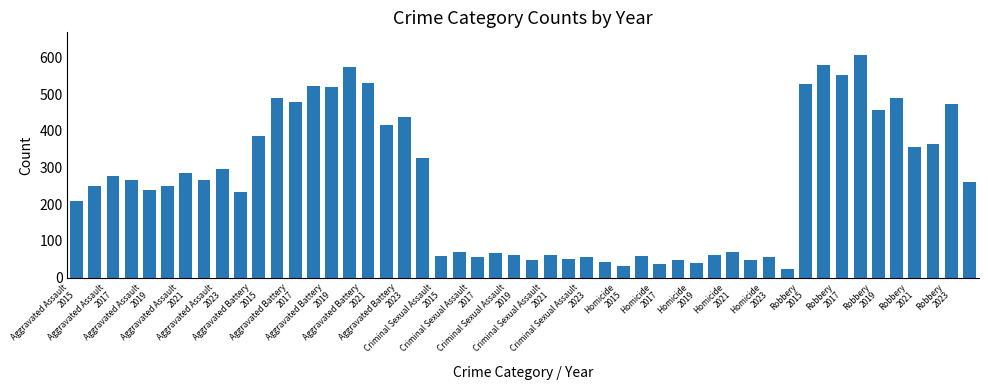

What is the sum of all values?

12969